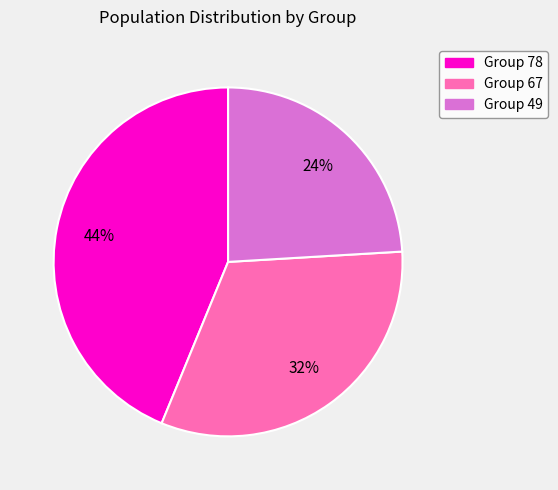

Rank the categories by value from lowest to highest.

Group 49, Group 67, Group 78